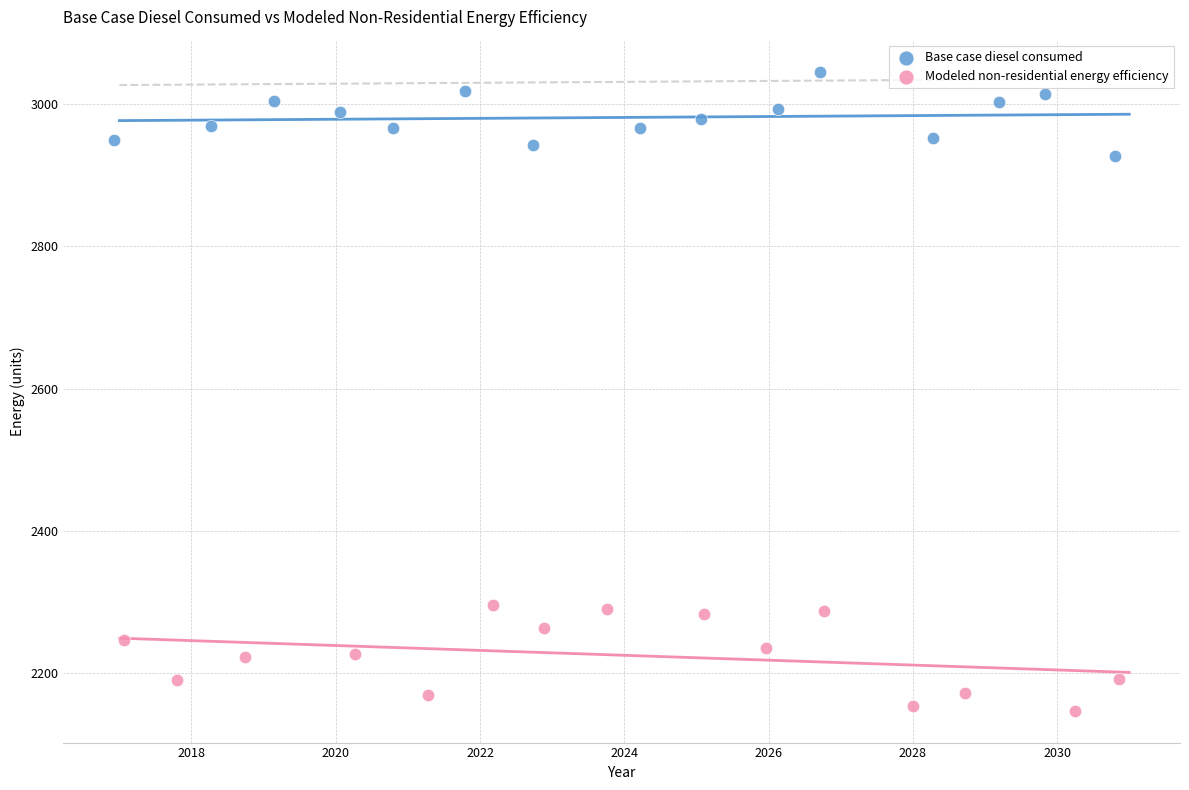

Which series reaches the maximum Y coordinate?

Base case diesel consumed